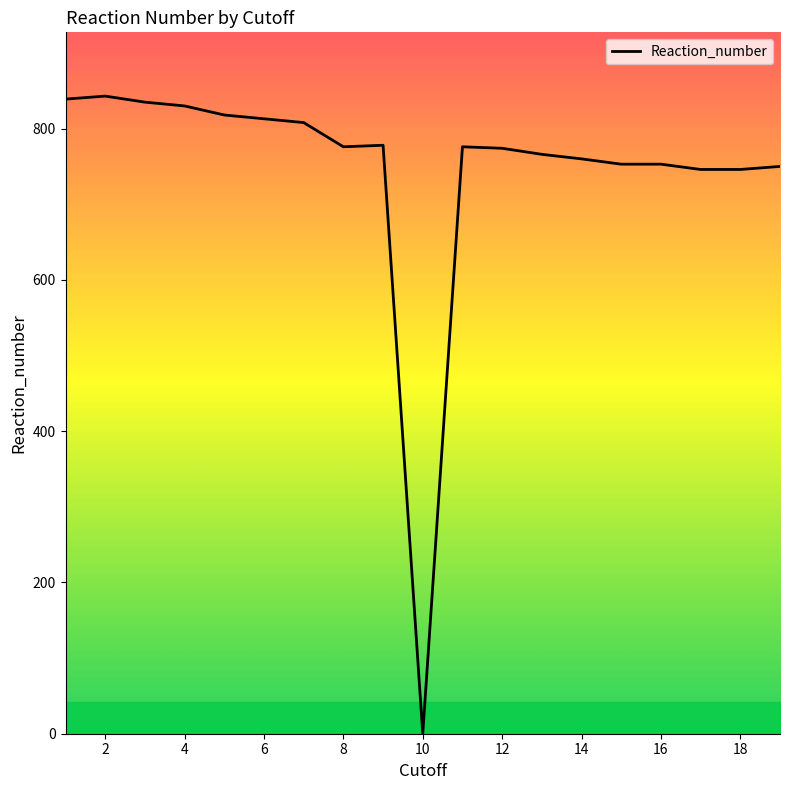

What is the greatest value displayed?

843